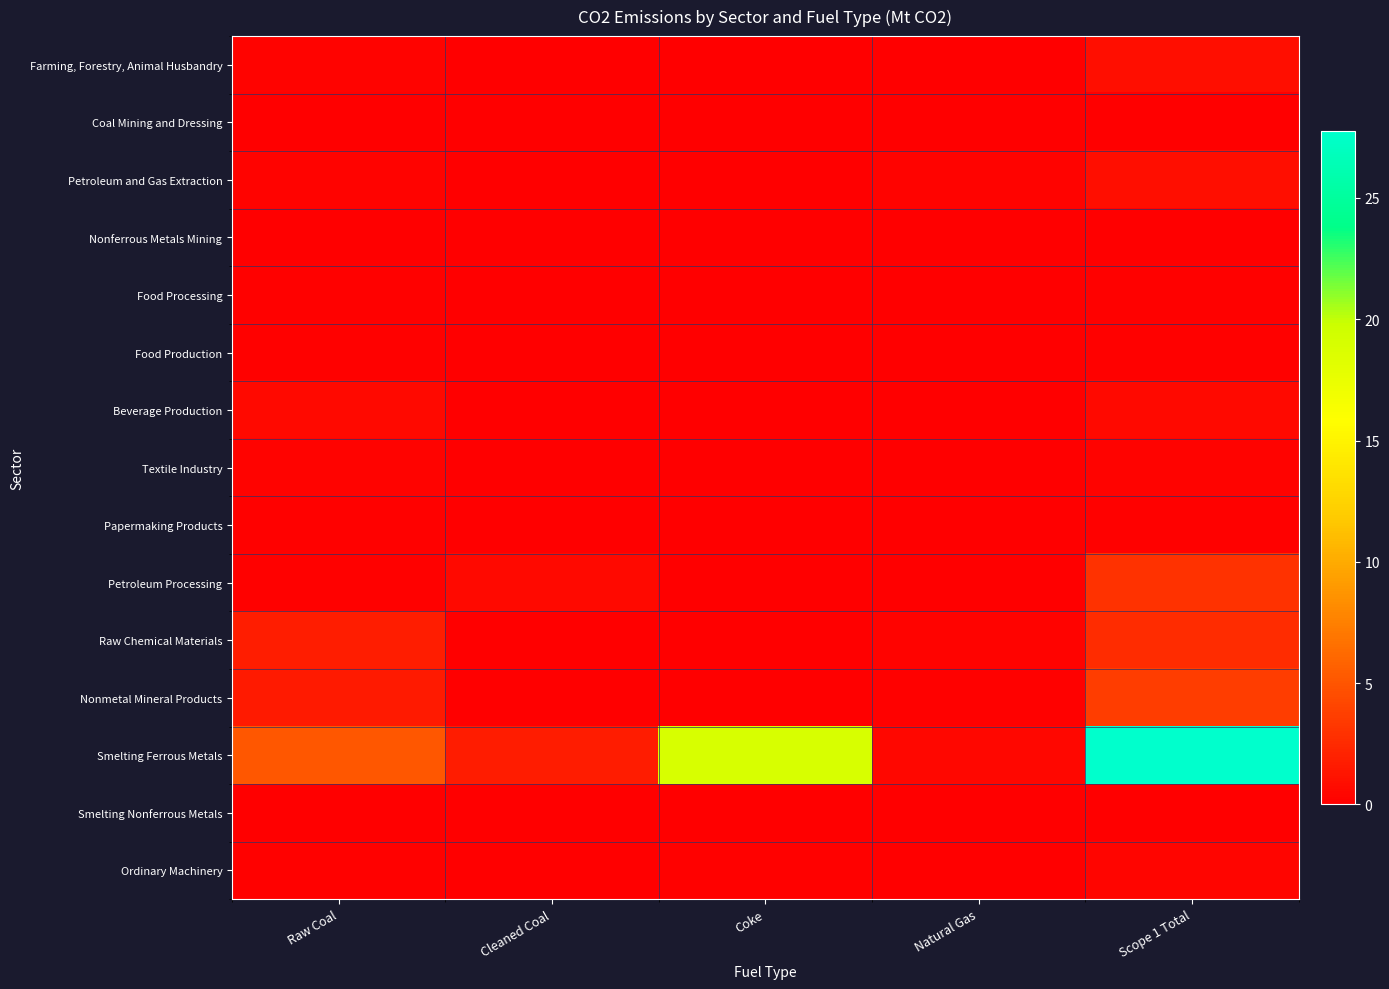

Reading right to left, list all the values displayed in this chart.

Farming, Forestry, Animal Husbandry: Scope 1 Total=0.9	Natural Gas=0.0	Coke=0.0	Cleaned Coal=0.0	Raw Coal=0.3
Coal Mining and Dressing: Scope 1 Total=0.0	Natural Gas=0.0	Coke=0.0	Cleaned Coal=0.0	Raw Coal=0.0
Petroleum and Gas Extraction: Scope 1 Total=0.9	Natural Gas=0.2	Coke=0.0	Cleaned Coal=0.0	Raw Coal=0.2
Nonferrous Metals Mining: Scope 1 Total=0.0	Natural Gas=0.0	Coke=0.0	Cleaned Coal=0.0	Raw Coal=0.0
Food Processing: Scope 1 Total=0.1	Natural Gas=0.0	Coke=0.0	Cleaned Coal=0.0	Raw Coal=0.1
Food Production: Scope 1 Total=0.2	Natural Gas=0.0	Coke=0.0	Cleaned Coal=0.0	Raw Coal=0.2
Beverage Production: Scope 1 Total=0.6	Natural Gas=0.0	Coke=0.0	Cleaned Coal=0.0	Raw Coal=0.6
Textile Industry: Scope 1 Total=0.3	Natural Gas=0.0	Coke=0.0	Cleaned Coal=0.0	Raw Coal=0.3
Papermaking Products: Scope 1 Total=0.2	Natural Gas=0.0	Coke=0.0	Cleaned Coal=0.0	Raw Coal=0.2
Petroleum Processing: Scope 1 Total=3.0	Natural Gas=0.0	Coke=0.0	Cleaned Coal=0.6	Raw Coal=0.2
Raw Chemical Materials: Scope 1 Total=2.7	Natural Gas=0.2	Coke=0.0	Cleaned Coal=0.0	Raw Coal=1.8
Nonmetal Mineral Products: Scope 1 Total=3.7	Natural Gas=0.1	Coke=0.0	Cleaned Coal=0.0	Raw Coal=1.6
Smelting Ferrous Metals: Scope 1 Total=27.8	Natural Gas=0.5	Coke=18.9	Cleaned Coal=1.6	Raw Coal=5.1
Smelting Nonferrous Metals: Scope 1 Total=0.1	Natural Gas=0.0	Coke=0.0	Cleaned Coal=0.0	Raw Coal=0.1
Ordinary Machinery: Scope 1 Total=0.4	Natural Gas=0.0	Coke=0.2	Cleaned Coal=0.0	Raw Coal=0.2